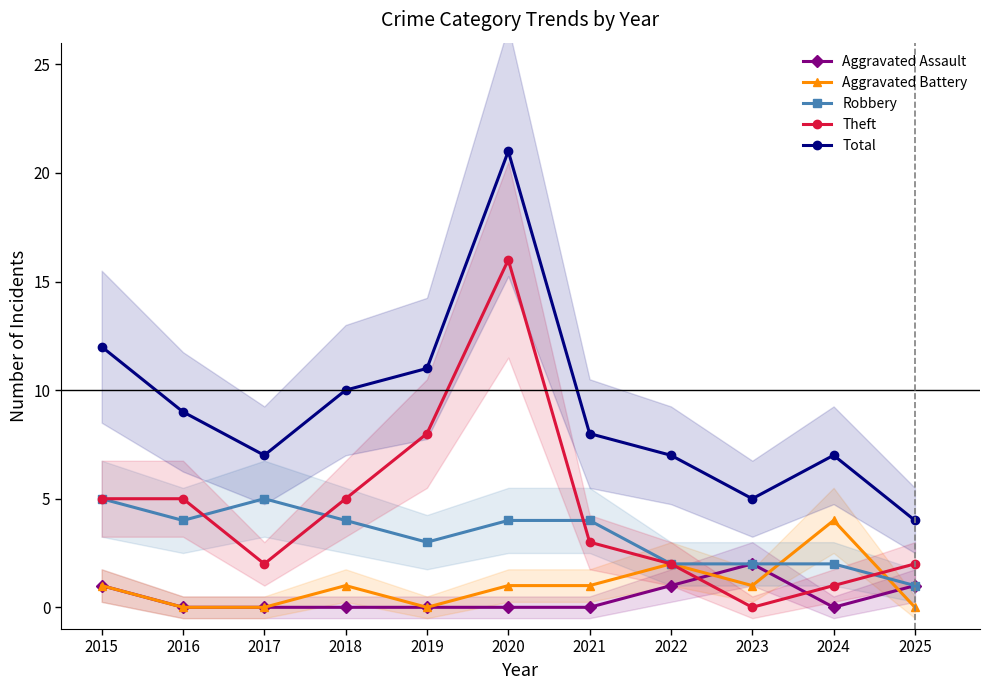

Does the chart have visible grid lines?

No